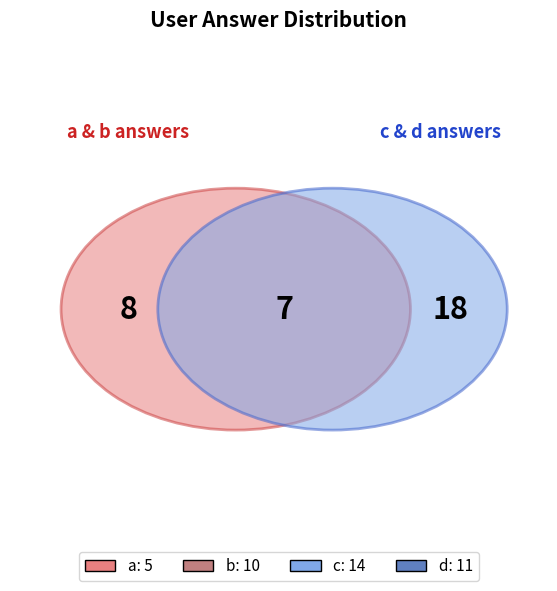

Does any single category account for the majority?

No